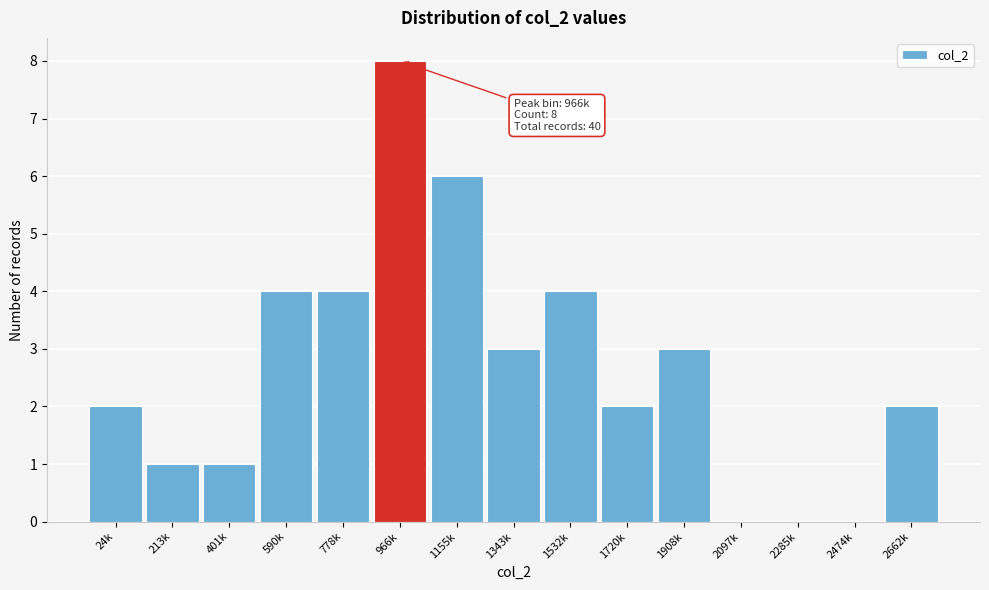

Reading right to left, extract all data points from this chart.

2662k=2	2474k=0	2285k=0	2097k=0	1908k=3	1720k=2	1532k=4	1343k=3	1155k=6	966k=8	778k=4	590k=4	401k=1	213k=1	24k=2